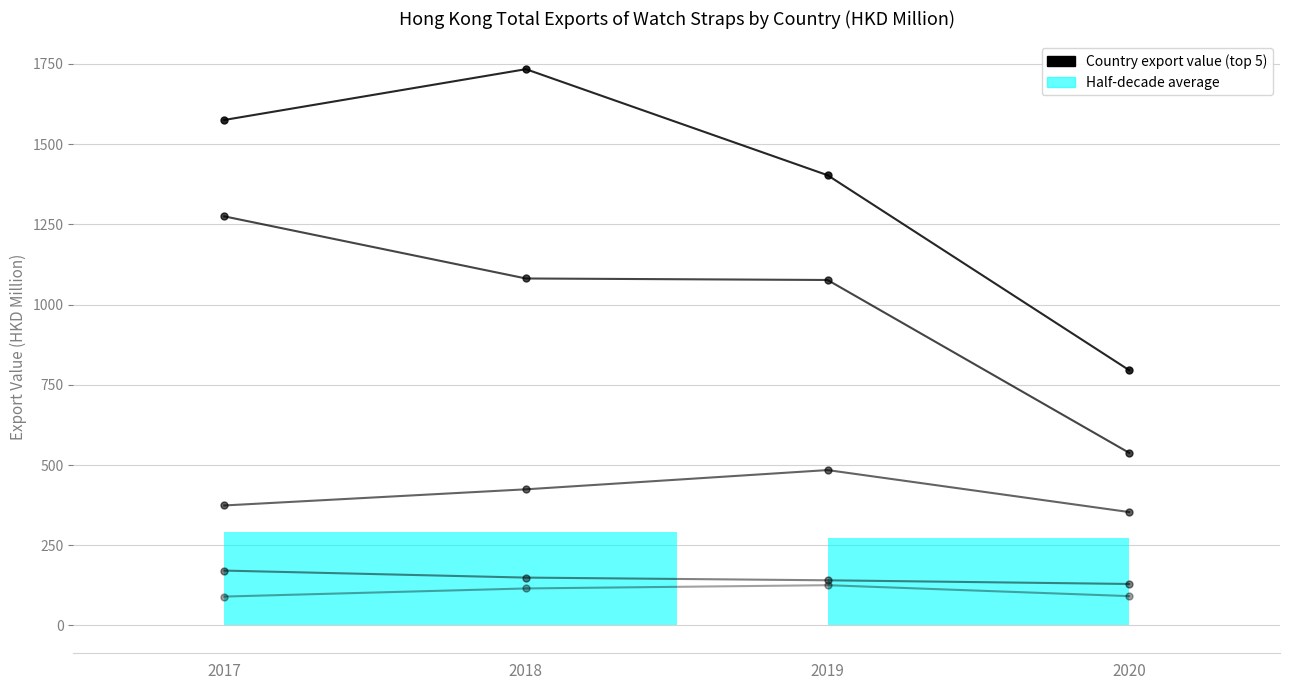

The SWITZERLAND series shows 528.8 at 2018. True or false?

False